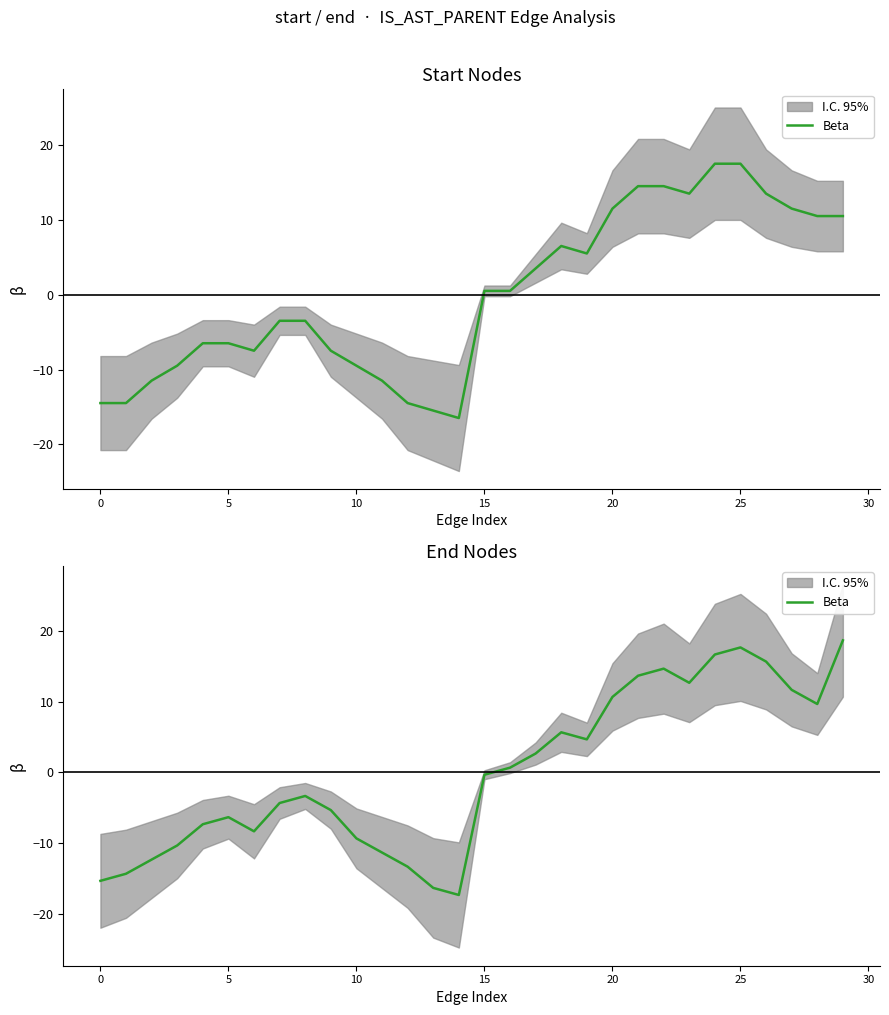

Where does the data first go above 0?

16